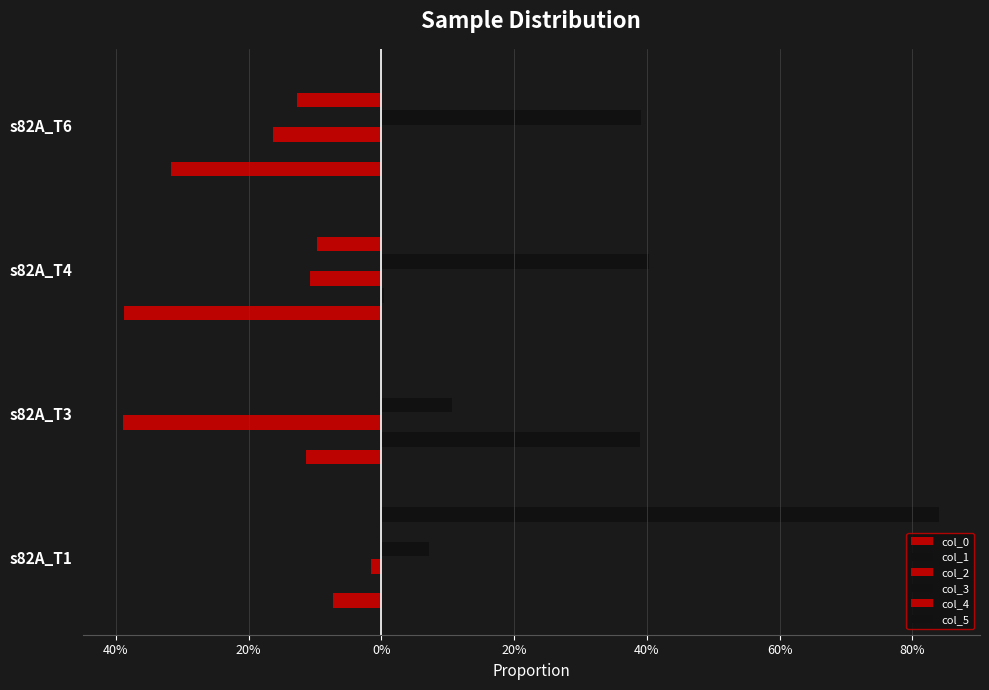

Reading left to right, extract all data points from this chart.

col_0: -0.1	-0.1	-0.4	-0.3
col_1: 0.0	0.4	0.0	0.0
col_2: -0.0	-0.4	-0.1	-0.2
col_3: 0.1	0.1	0.4	0.4
col_4: -0.0	-0.0	-0.1	-0.1
col_5: 0.8	0.0	0.0	0.0